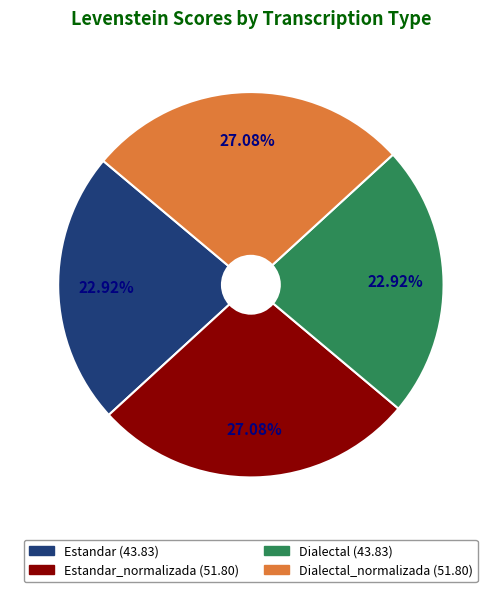

Does any single category account for the majority?

No